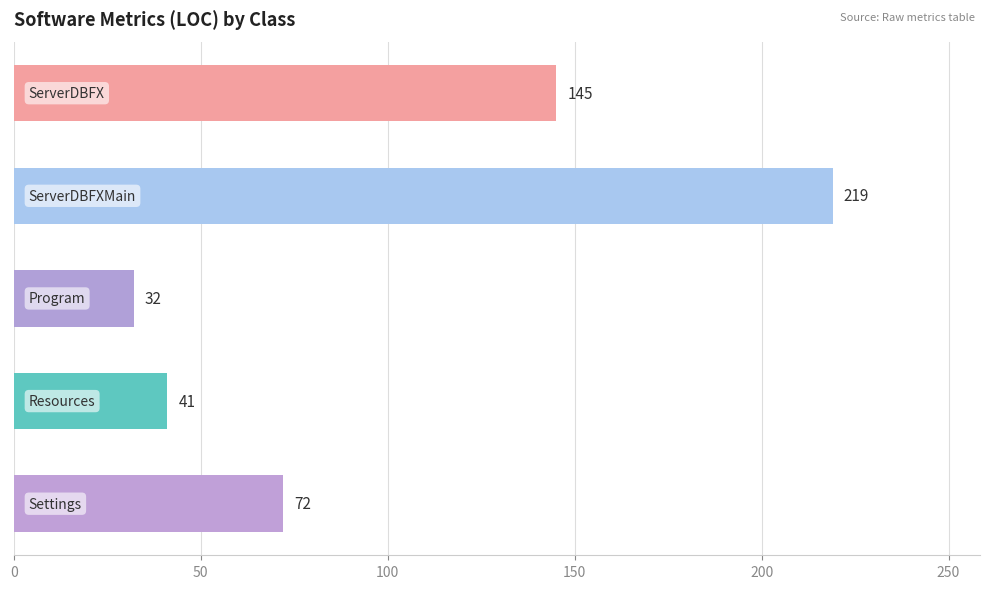

What is the value of the 2nd bar from the top?

219